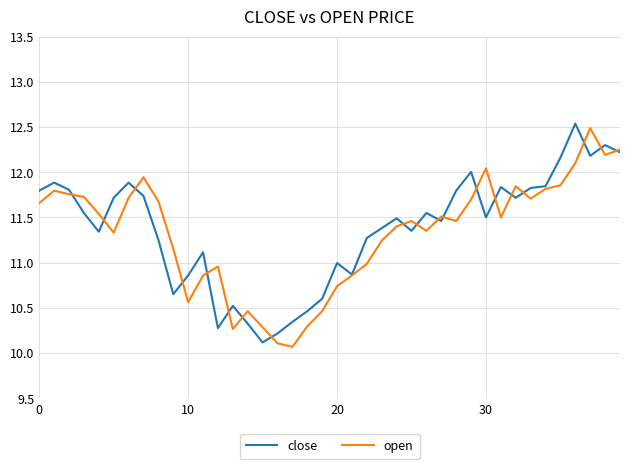

Which series has the largest total across all categories?

close